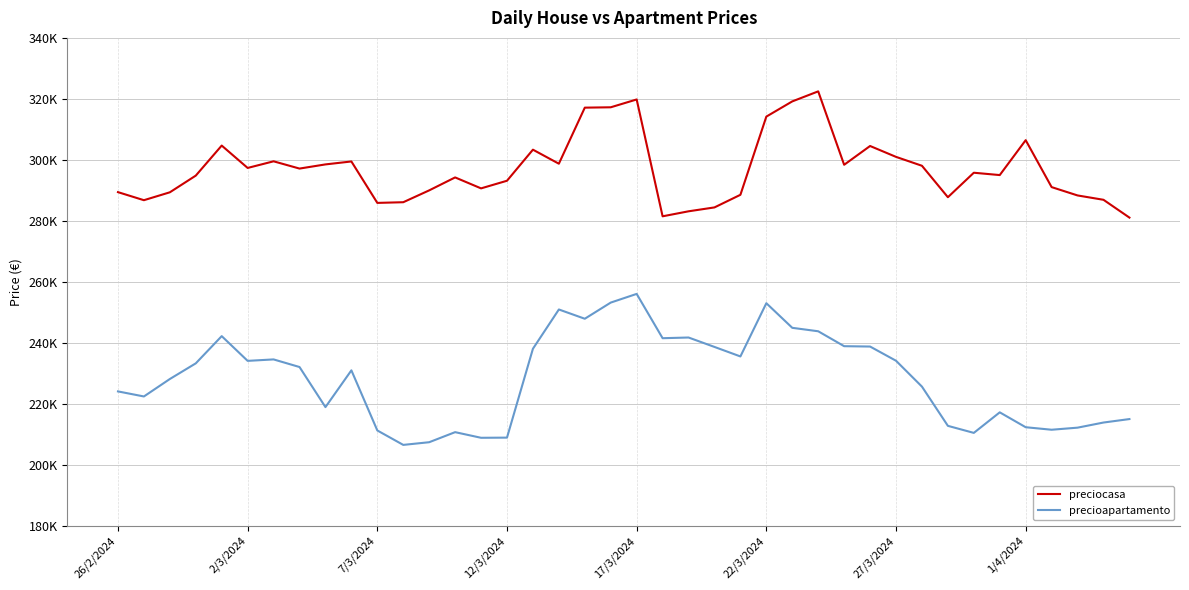

Is this an area chart (filled region under the line)?

No